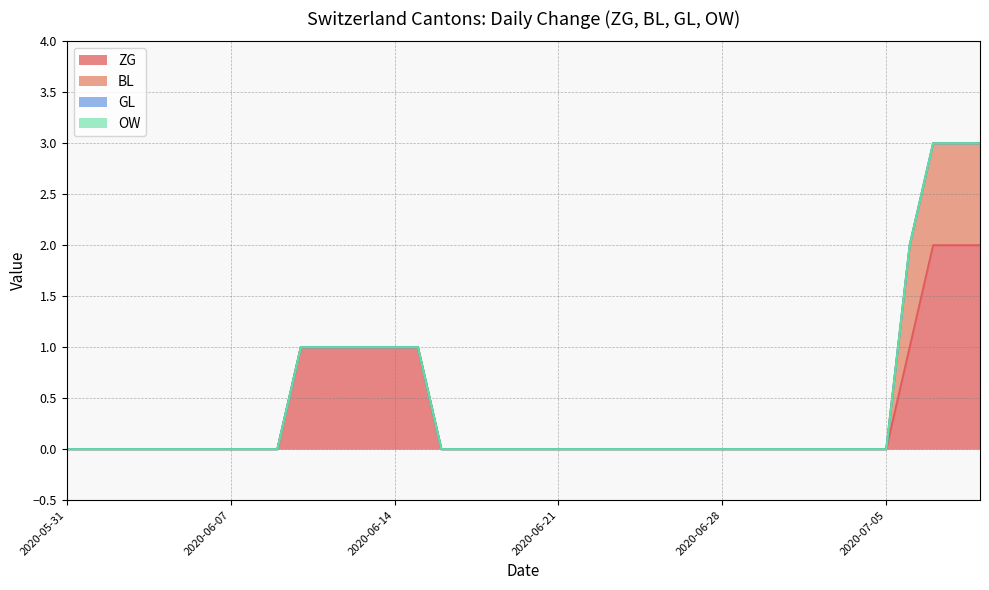

True or false: BL and OW cross at least once.

False